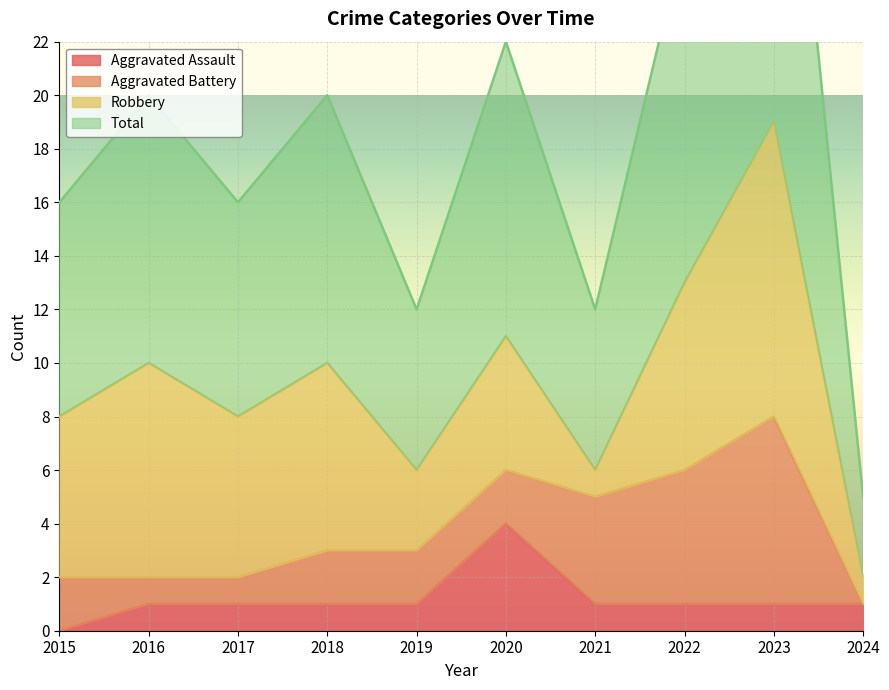

Does the chart display data point markers on the line(s)?

No